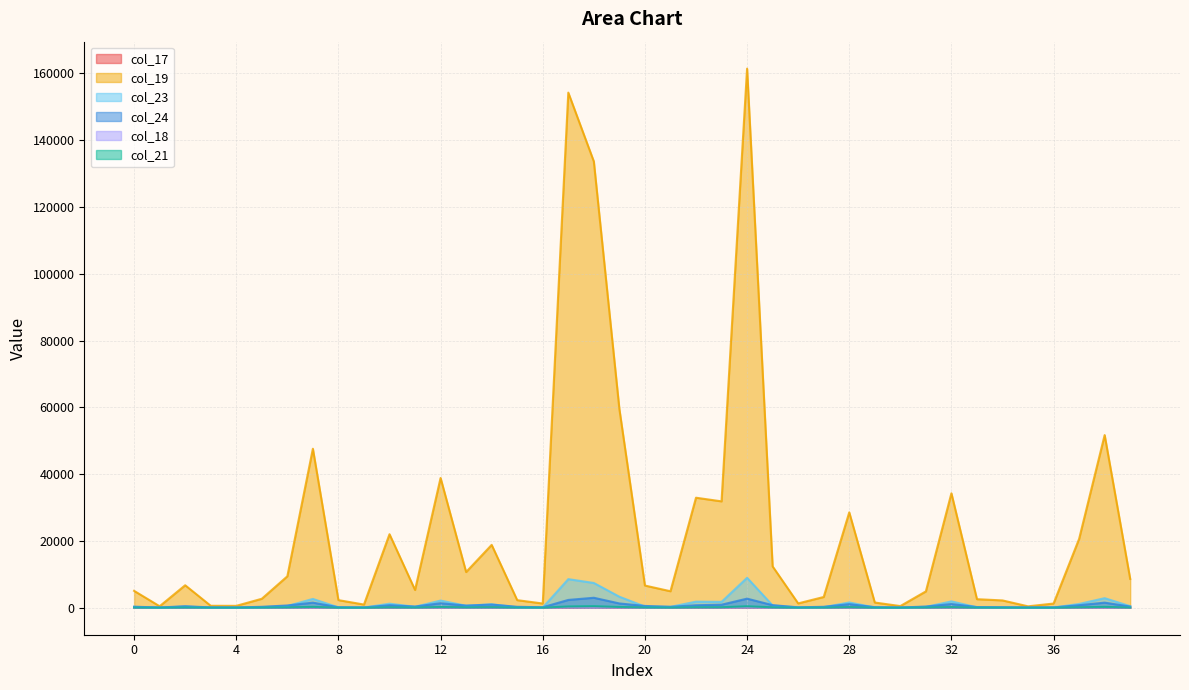

True or false: col_17 has a value of 11.2 at 34.

True